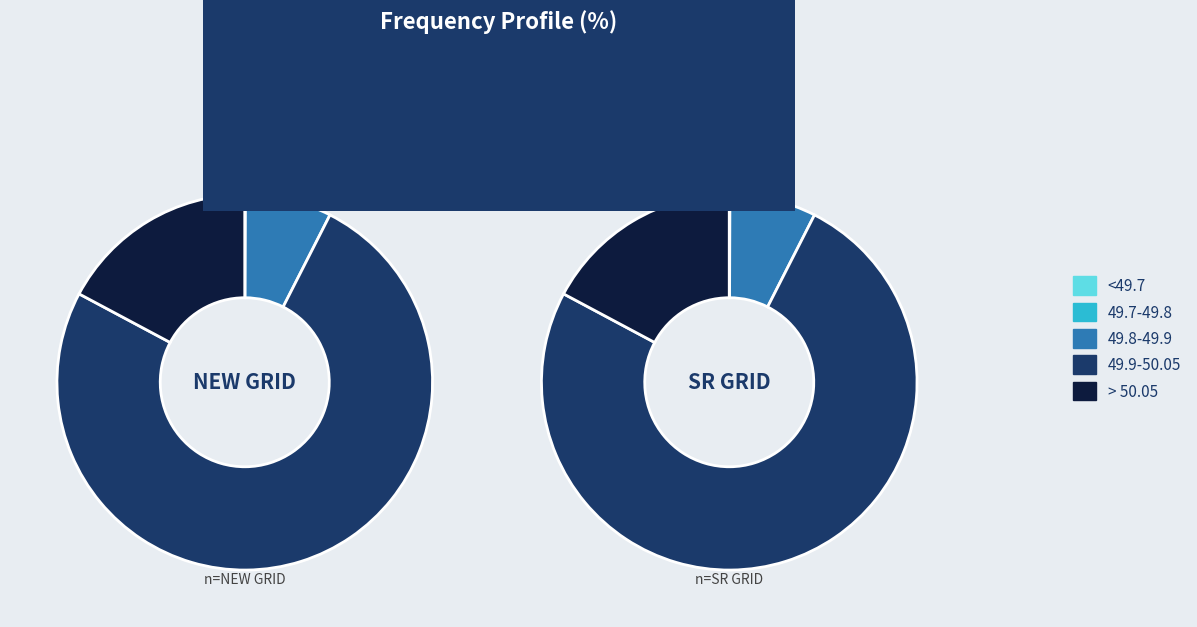

What is the smallest slice in the pie chart?

<49.7